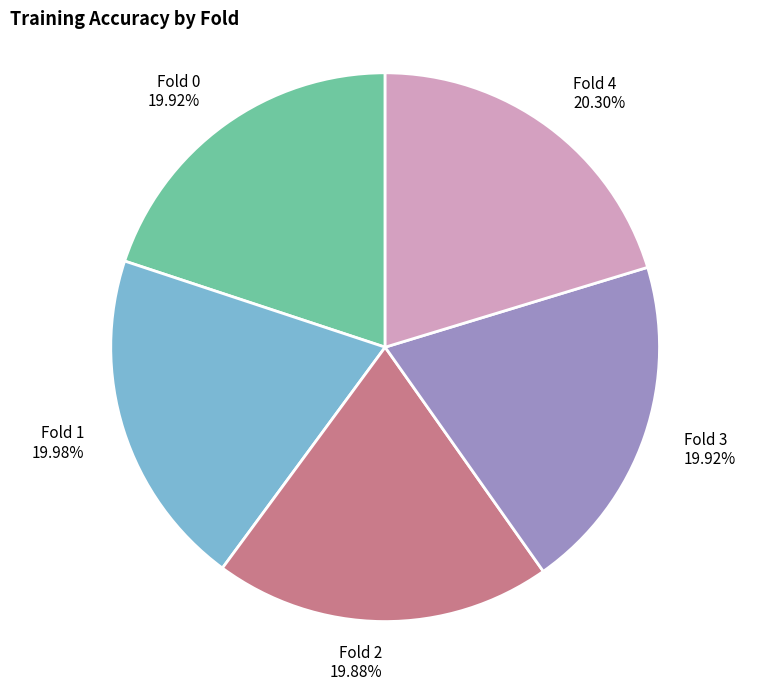

Combined, what portion of the pie is Fold 1 and Fold 2?

39.9%